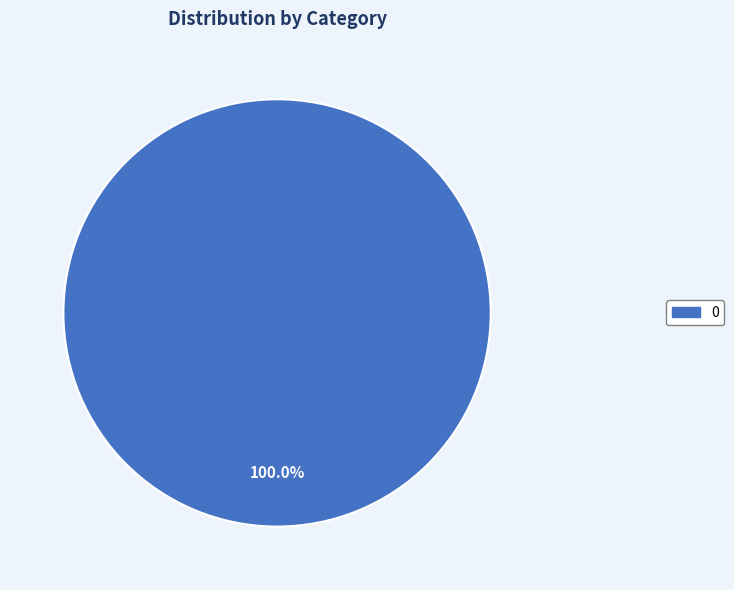

Count the number of slices in the pie.

1